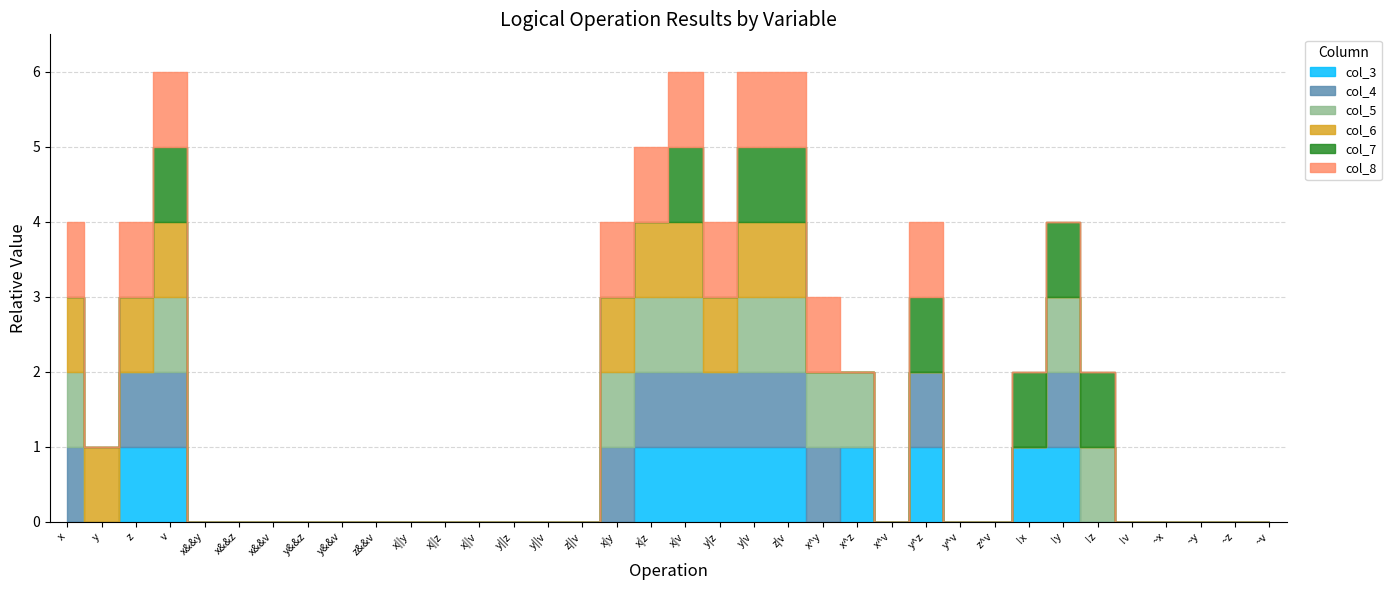

What is the highest value of the col_4 series?

1